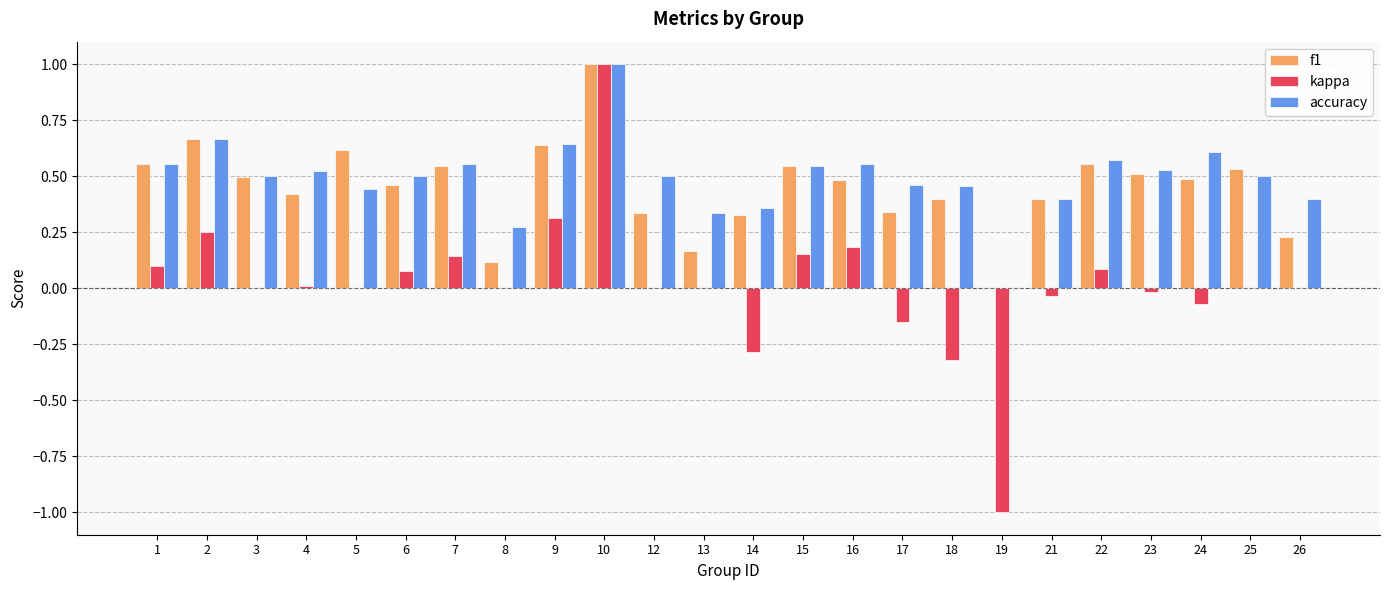

Where is accuracy nearest to the value 0?

19